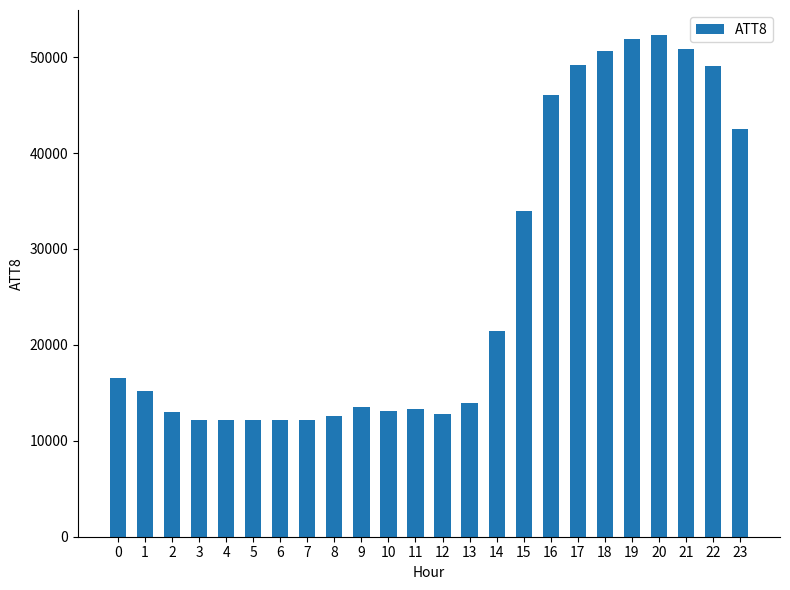

What is the value of the 13th bar from the left?

12800